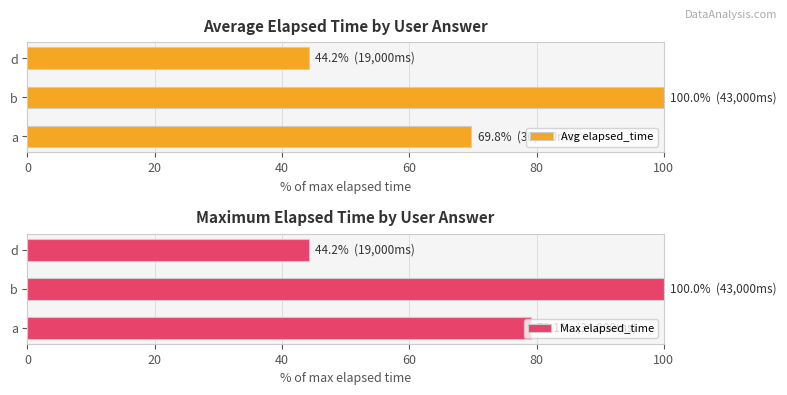

At which label does Max elapsed_time reach its peak?

b